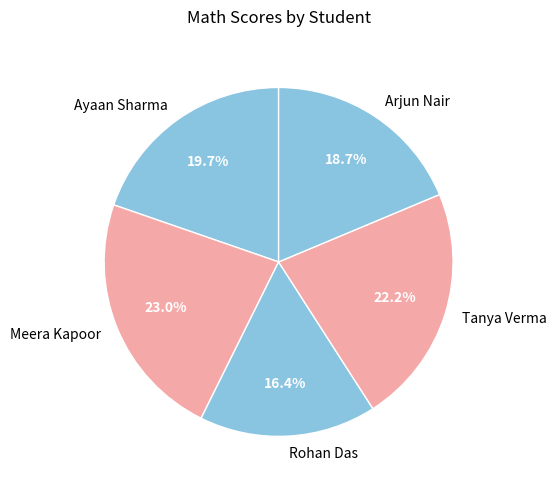

Rank the categories by value from highest to lowest.

Meera Kapoor, Tanya Verma, Ayaan Sharma, Arjun Nair, Rohan Das